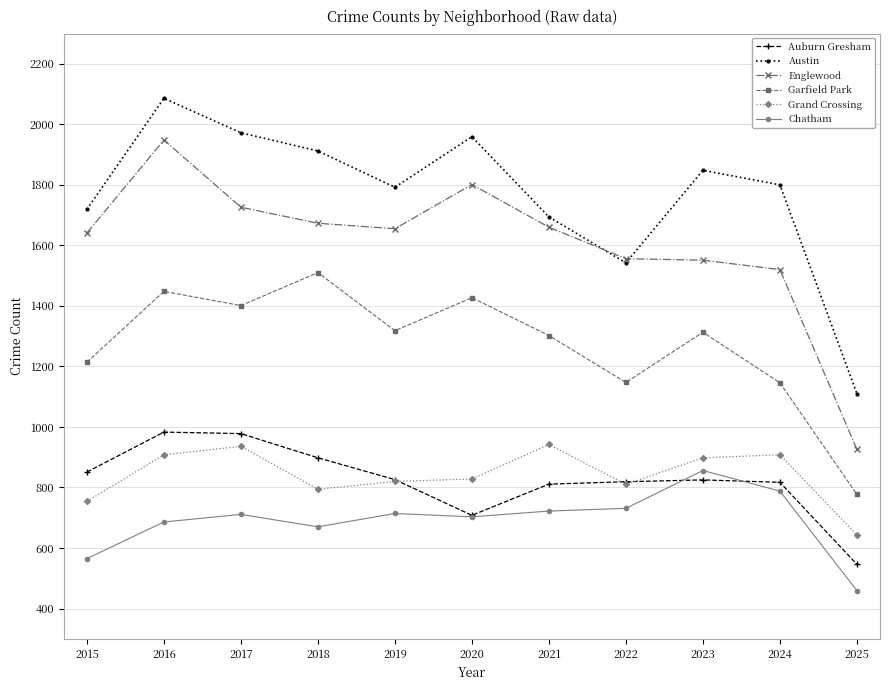

Is it true that Chatham equals 1109 at 2022?

False